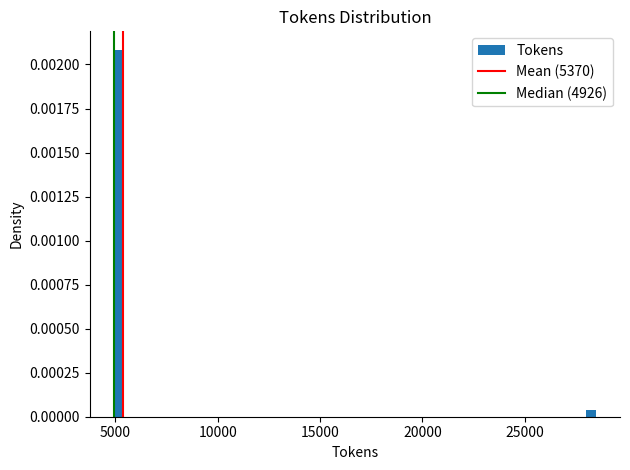

Around what value on the x-axis is the tallest bar? Give the approximate position of its centre, as read against the axis.

5000